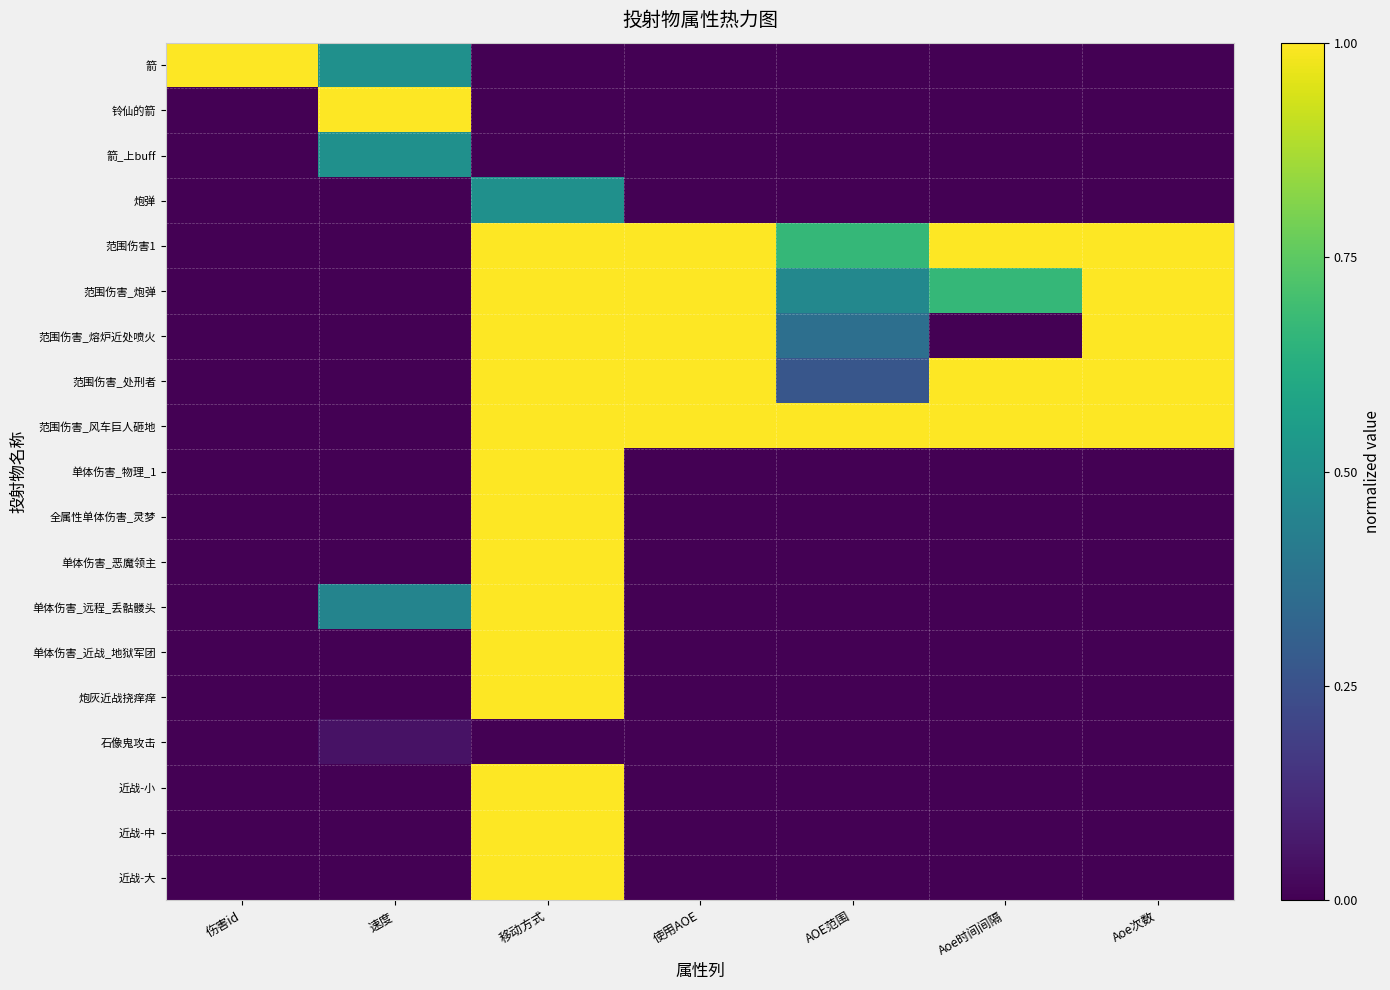

Rank the series at 速度 from lowest to highest value.

炮弹, 范围伤害1, 范围伤害_炮弹, 范围伤害_熔炉近处喷火, 范围伤害_处刑者, 范围伤害_风车巨人砸地, 单体伤害_物理_1, 全属性单体伤害_灵梦, 单体伤害_恶魔领主, 单体伤害_近战_地狱军团, 炮灰近战挠痒痒, 近战-小, 近战-中, 近战-大, 石像鬼攻击, 单体伤害_远程_丢骷髅头, 箭, 箭_上buff, 铃仙的箭